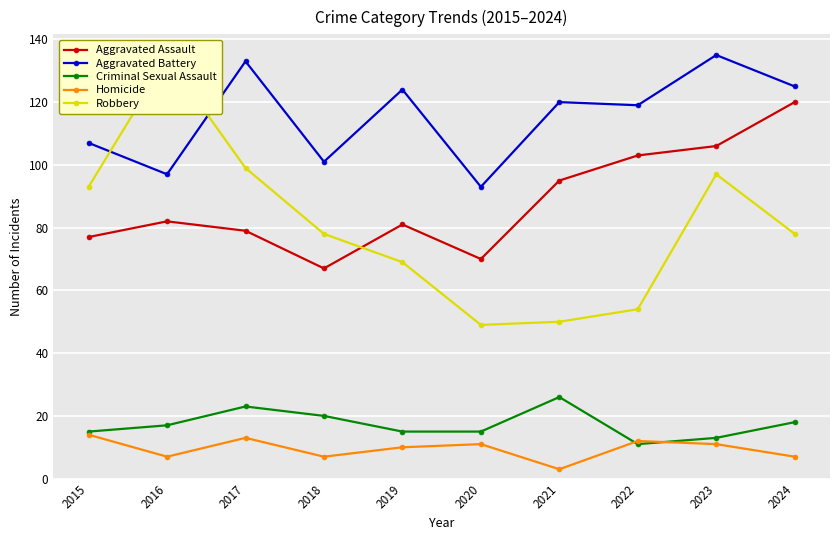

How many data points in Aggravated Assault are above 82?

4